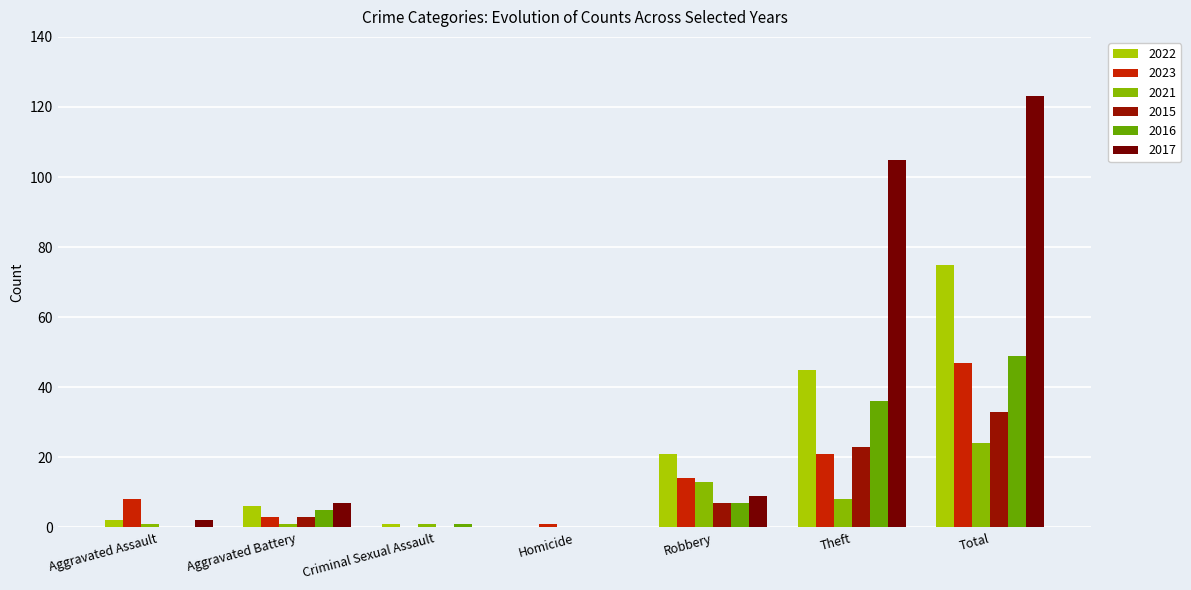

Are the bars horizontal?

No